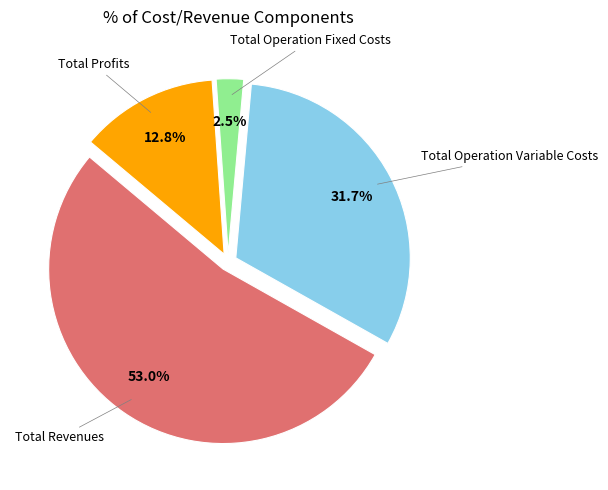

Is there any slice that represents more than half of the pie?

Yes